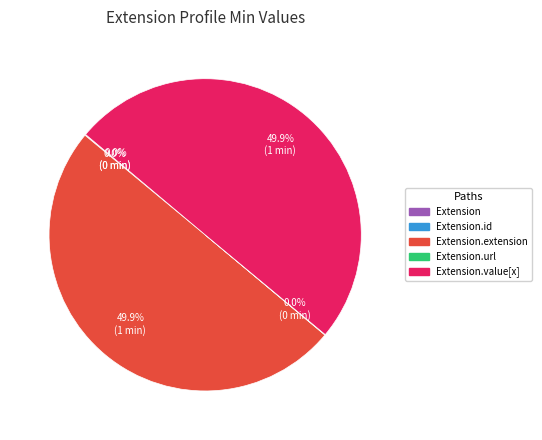

Count the number of slices in the pie.

5